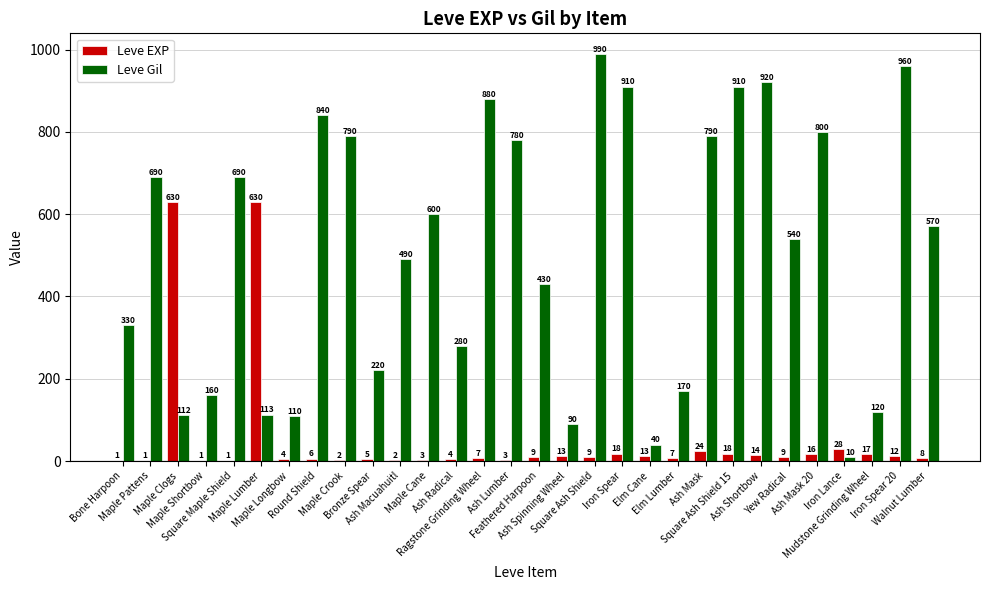

Where is Leve Gil nearest to the value 500?

Ash Macuahuitl